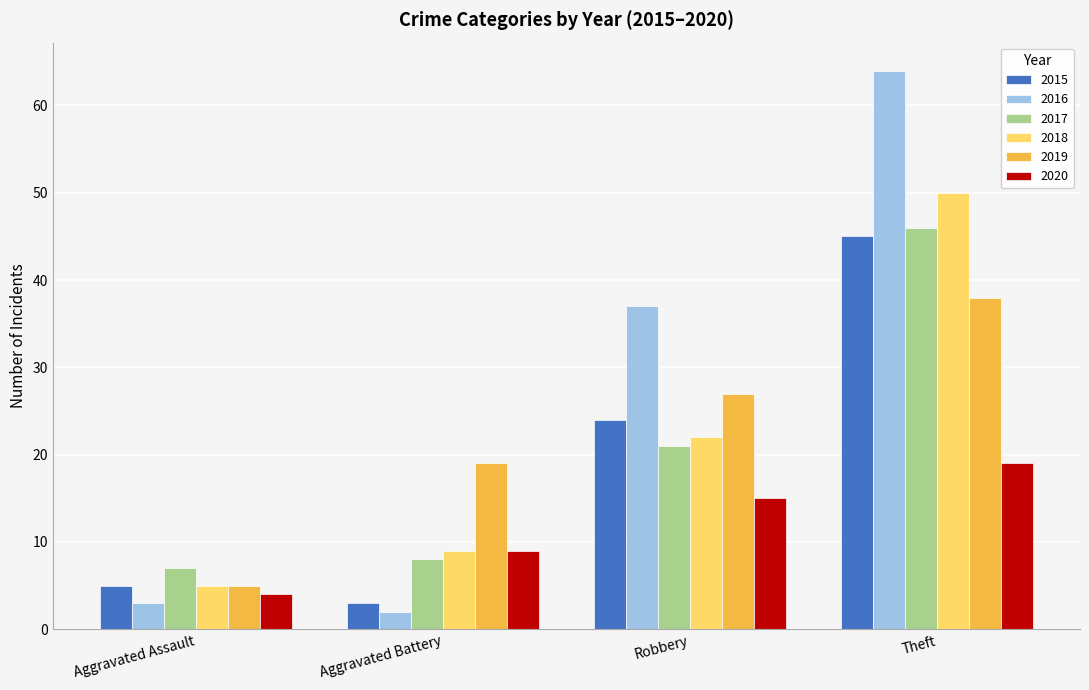

What is the difference between the maximum and minimum values in the 2017 series?

39